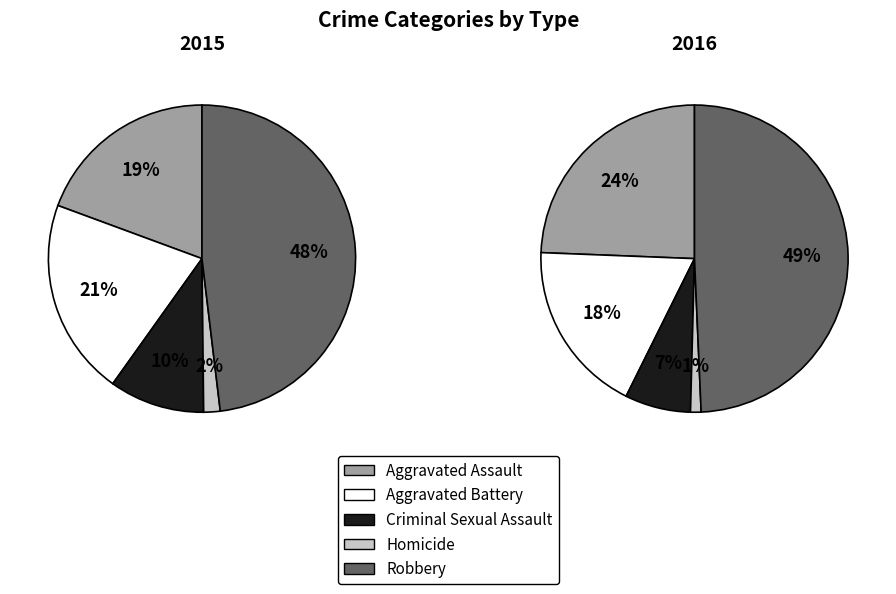

Which series has the widest spread of values?

2016